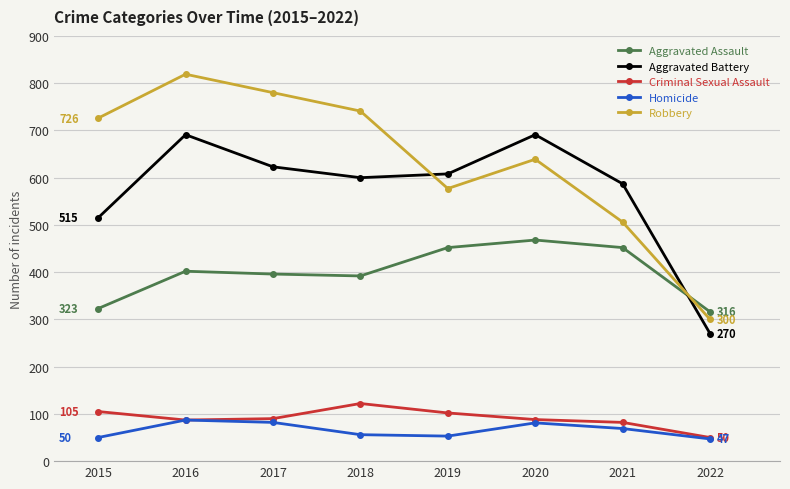

True or false: Criminal Sexual Assault and Aggravated Assault intersect in this chart.

False